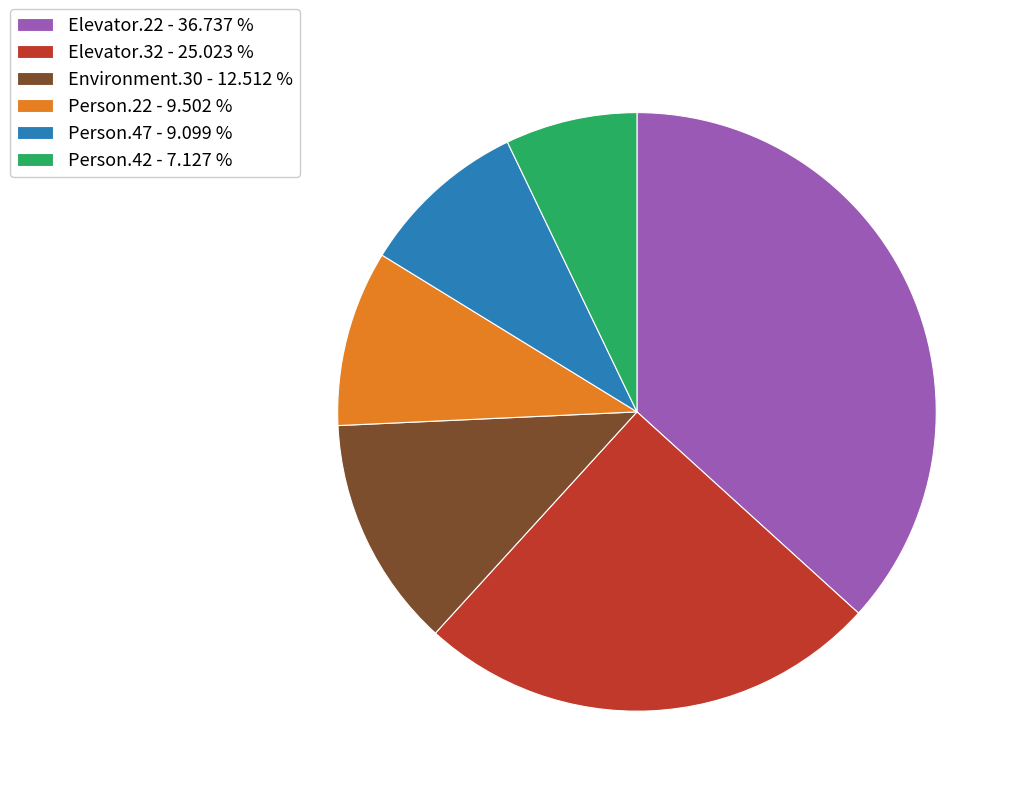

What is the ratio of the value at Elevator.22 - 36.737 % to the value at Person.22 - 9.502 %?

3.9